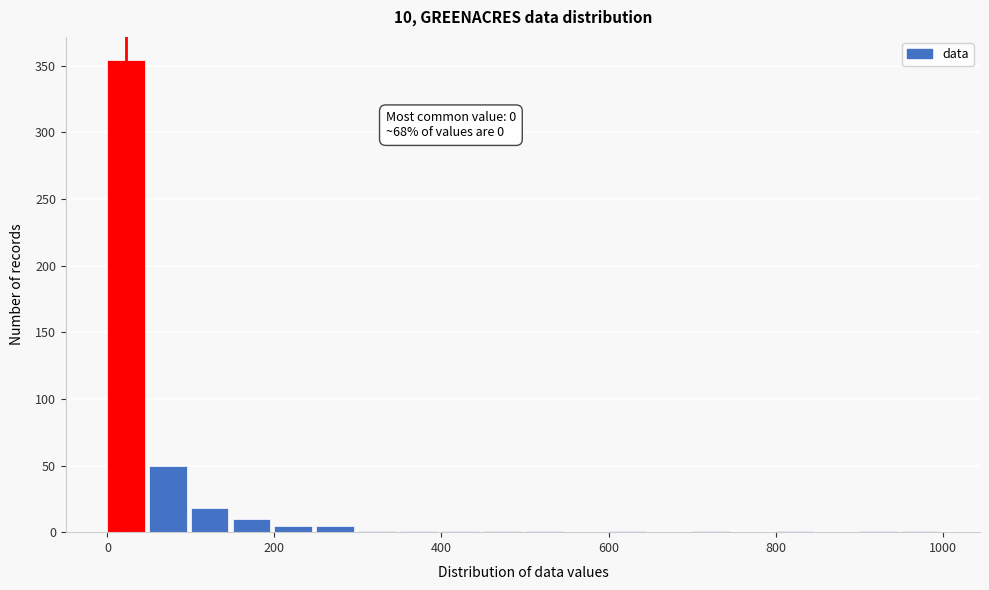

Around what value on the x-axis is the tallest bar? Give the approximate position of its centre, as read against the axis.

20